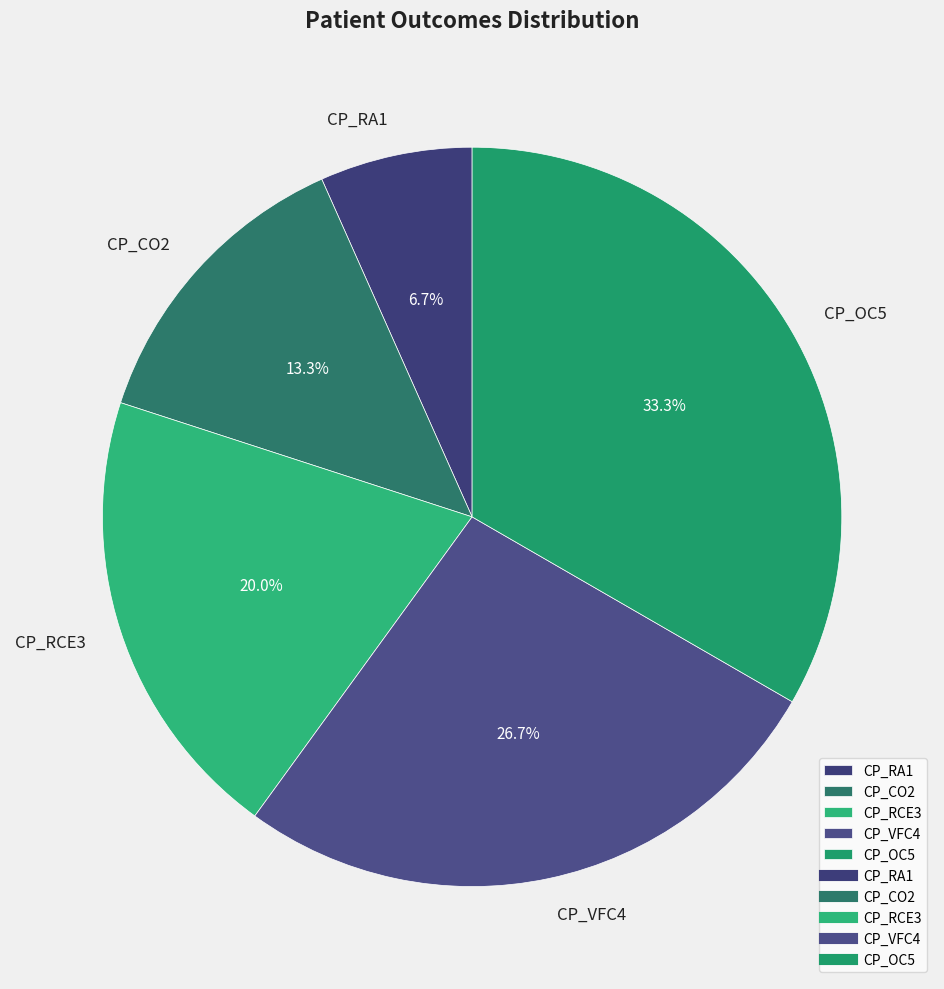

Combined, what portion of the pie is CP_CO2 and CP_VFC4?

40.0%